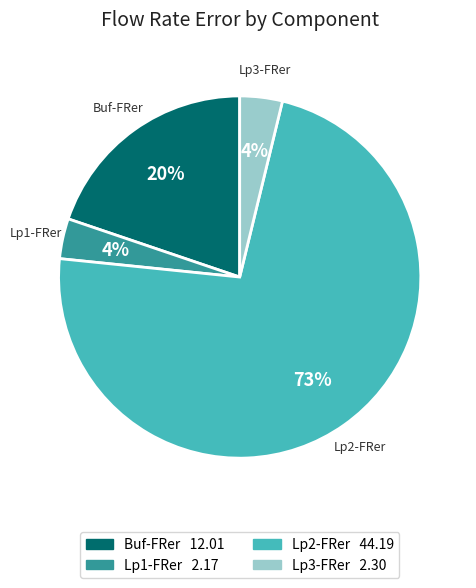

Approximately how many times larger is the value at Buf-FRer compared to Lp2-FRer?

0.3